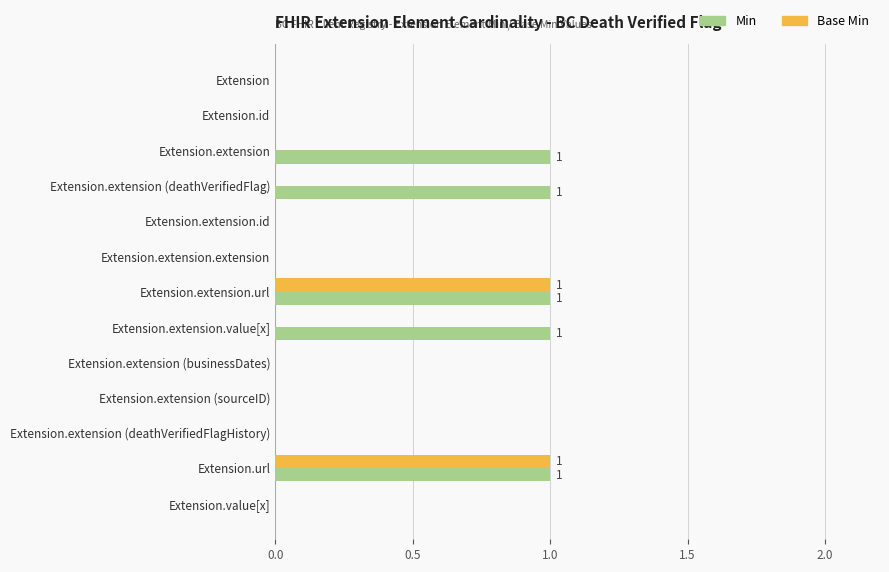

What is the highest value of the Base Min series?

1